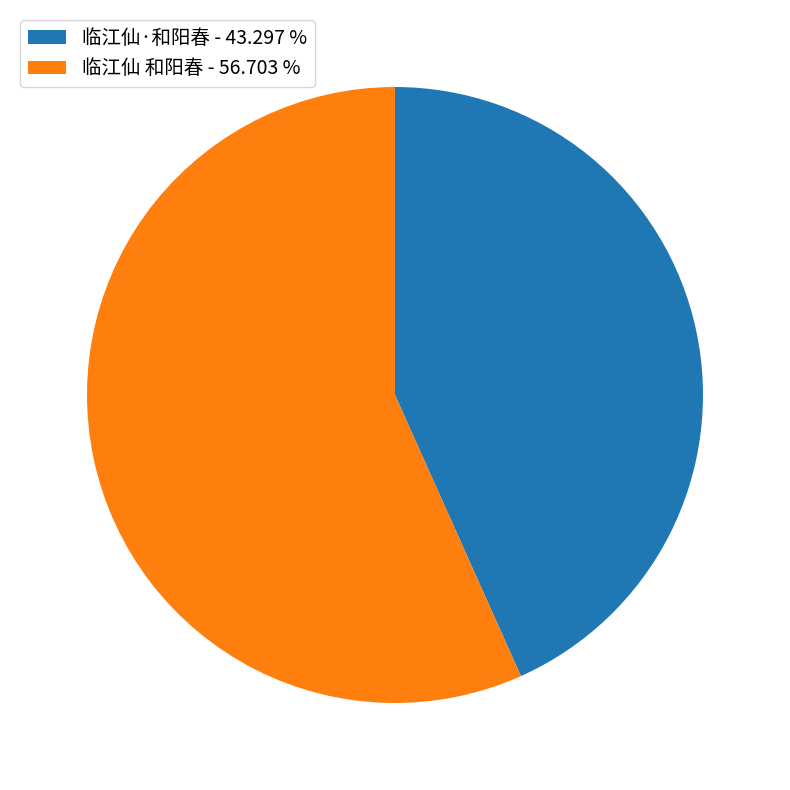

Does 临江仙·和阳春 - 43.297 % account for over 50% of the chart?

No